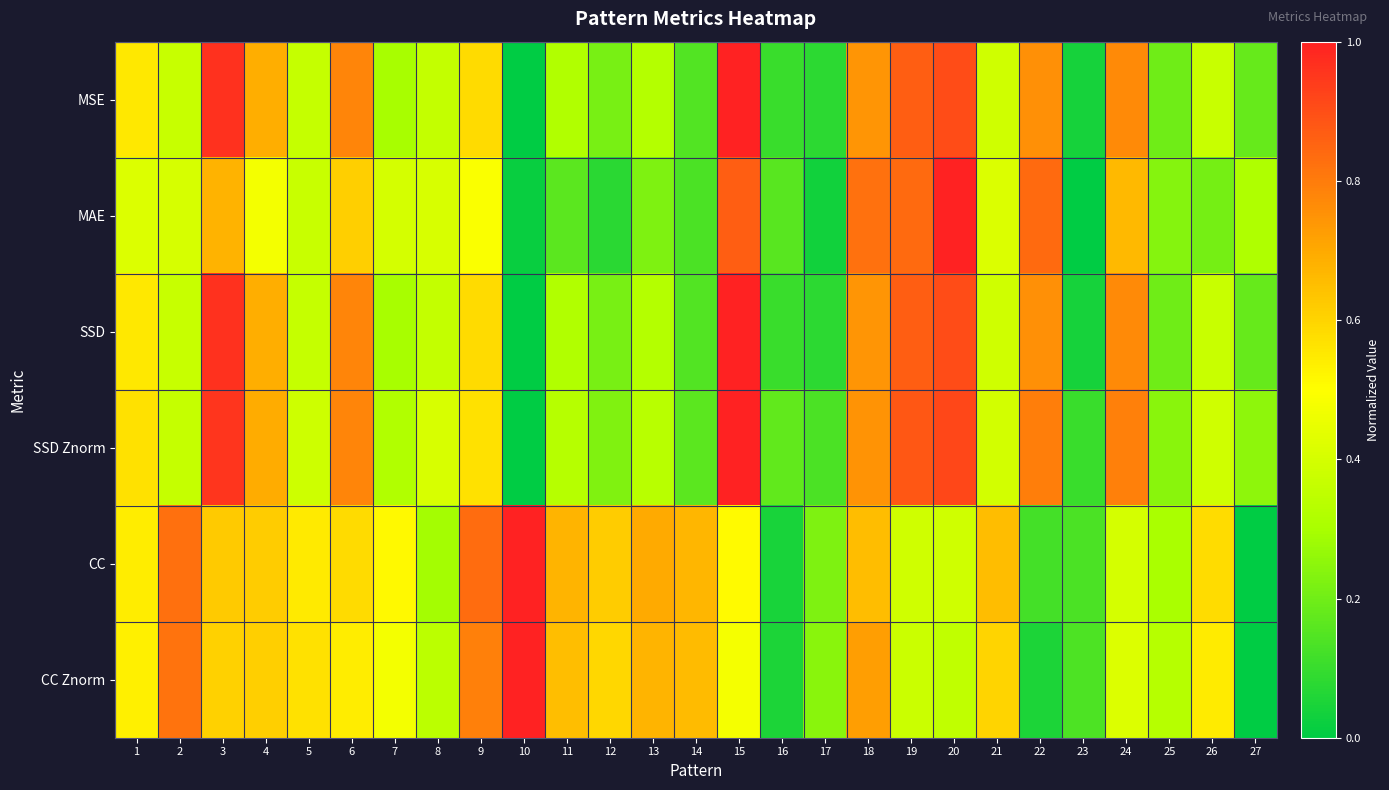

At 15, list the series in order from largest to smallest.

MSE, SSD, SSD Znorm, MAE, CC, CC Znorm